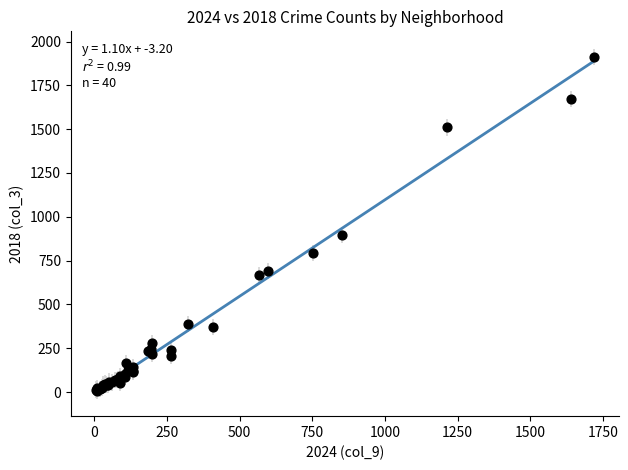

What Y value in the scatter plot is closest to 960?

898